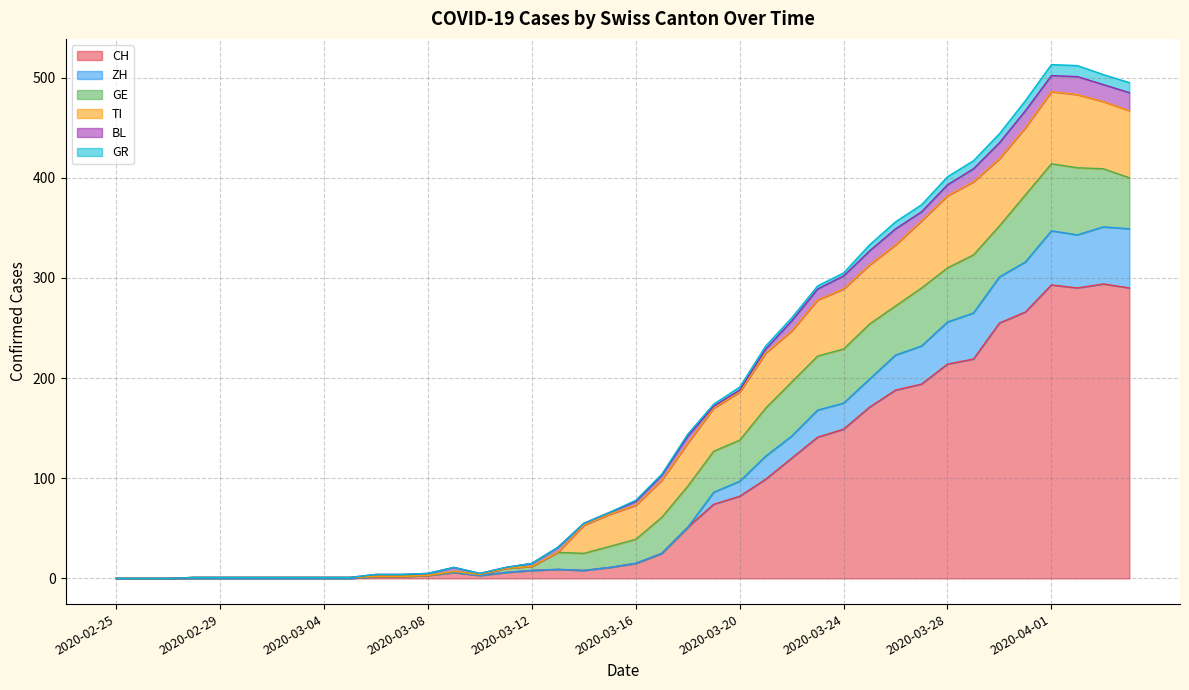

Is it true that ZH equals 237 at 2020-03-01?

False